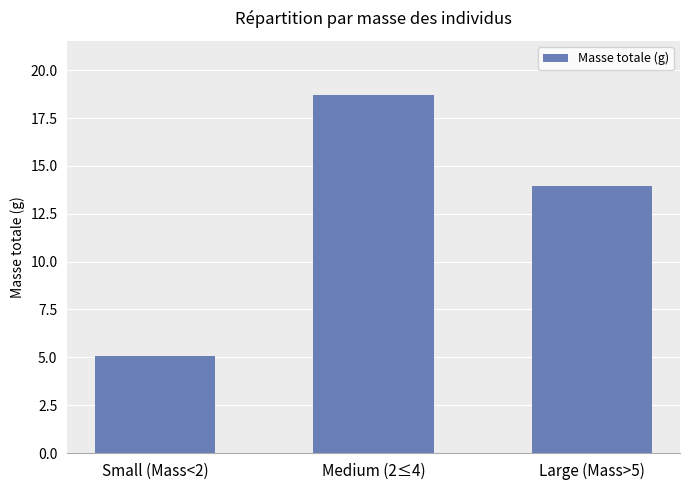

Does the chart contain stacked bars?

No